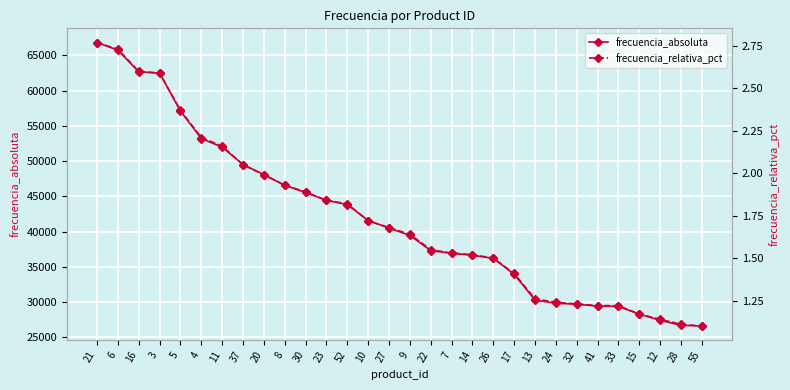

Reading left to right, transcribe all the data shown in this chart.

frecuencia_absoluta: 66820.0	65727.0	62657.0	62473.0	57093.0	53202.0	51984.0	49512.0	48086.0	46562.0	45554.0	44442.0	43831.0	41580.0	40502.0	39473.0	37305.0	36938.0	36656.0	36211.0	33961.0	30301.0	29843.0	29723.0	29434.0	29398.0	28304.0	27427.0	26726.0	26620.0
frecuencia_relativa_pct: 2.8	2.7	2.6	2.6	2.4	2.2	2.2	2.0	2.0	1.9	1.9	1.8	1.8	1.7	1.7	1.6	1.6	1.5	1.5	1.5	1.4	1.3	1.2	1.2	1.2	1.2	1.2	1.1	1.1	1.1